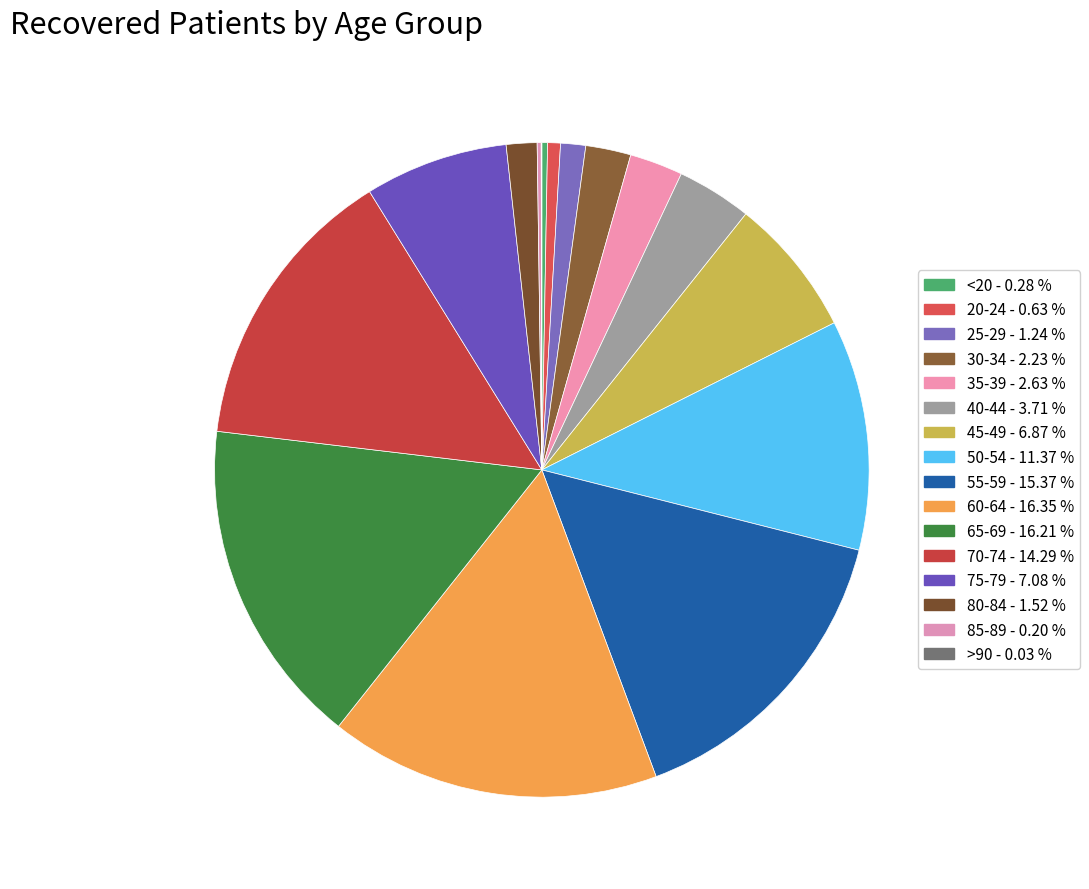

Count the number of slices in the pie.

16